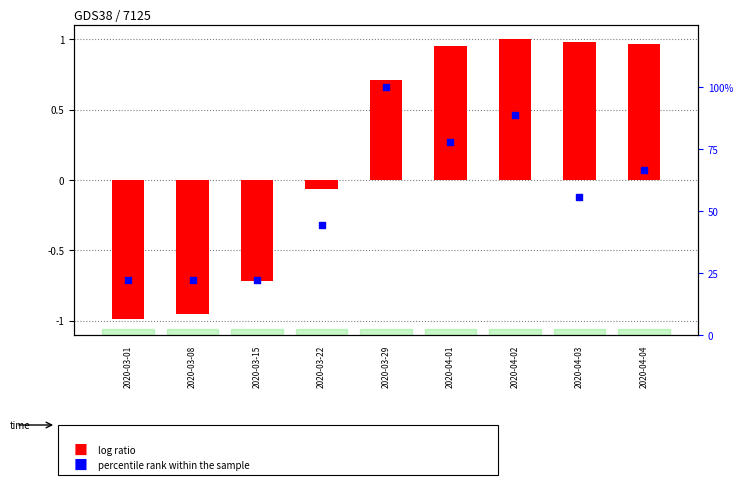

Which series reaches the maximum Y coordinate?

percentile rank within the sample